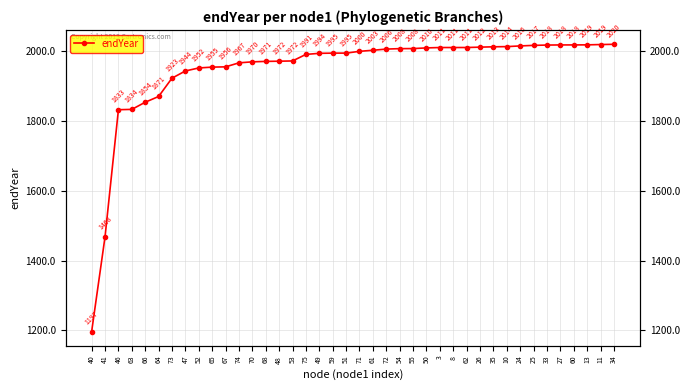

What is the approximate value at 26?

2012.0